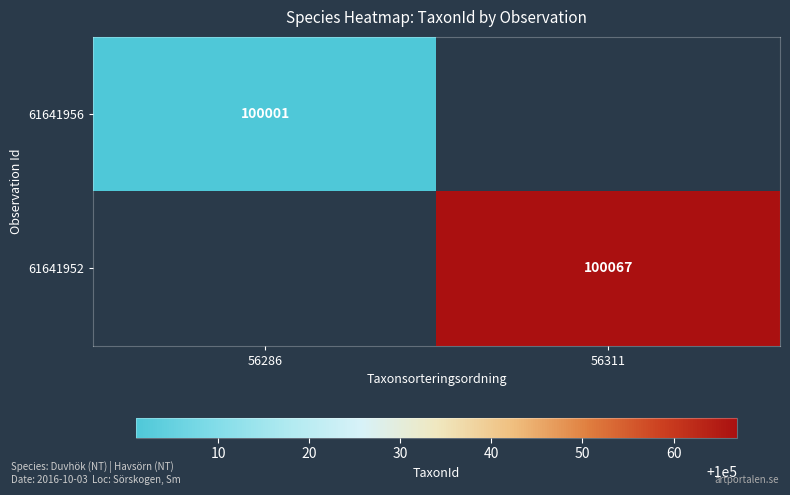

What is the minimum value shown in the chart?

100001.0